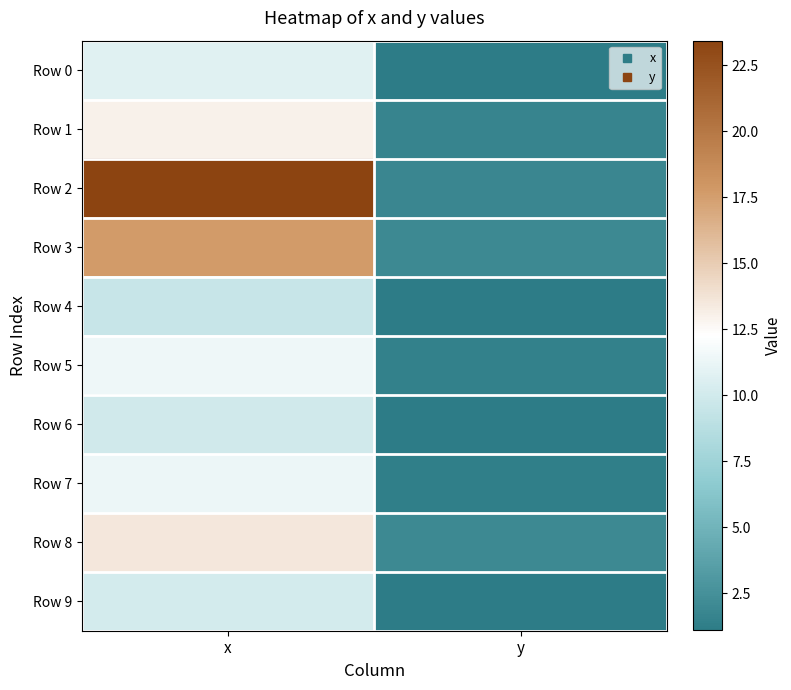

What is the minimum value shown in the chart?

1.1